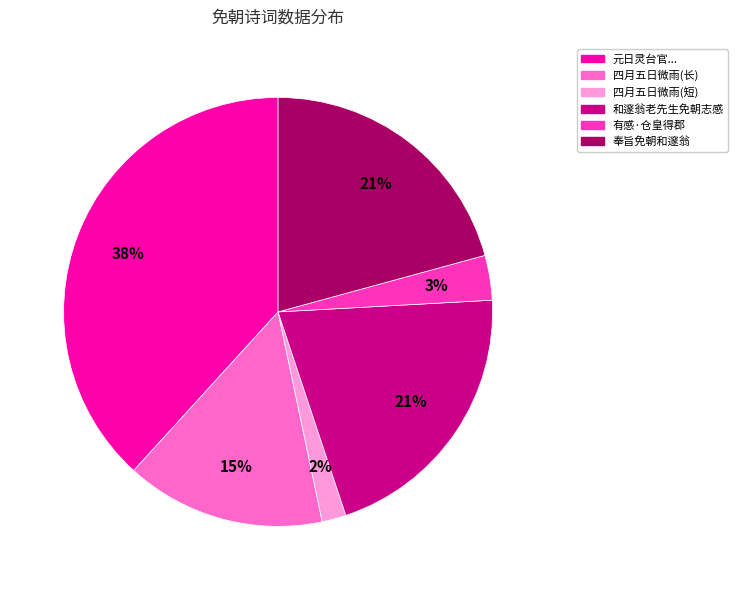

Is there any slice that represents more than half of the pie?

No